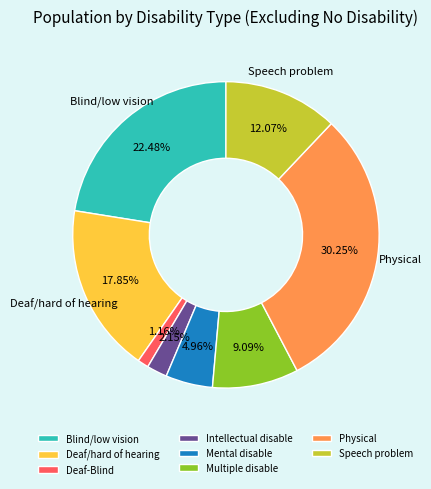

To the nearest percent, what percentage of the pie is Physical?

30%